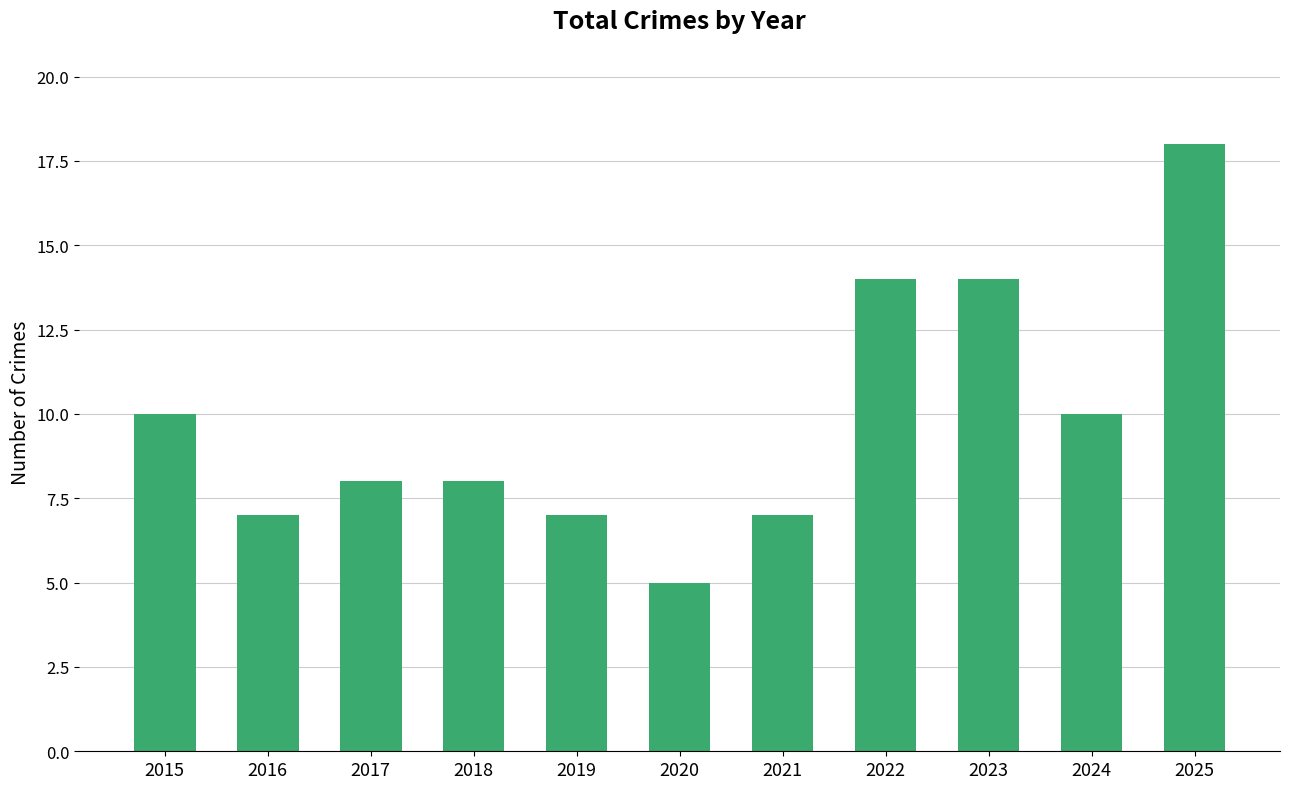

Does the chart contain stacked bars?

No